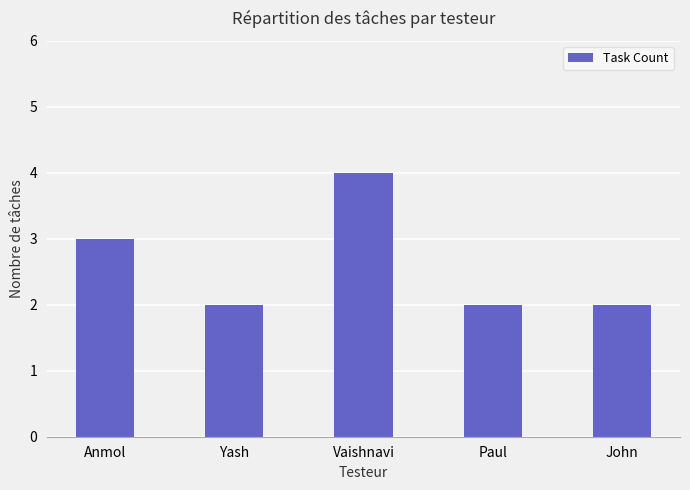

What is the label of the 5th bar from the right?

Anmol